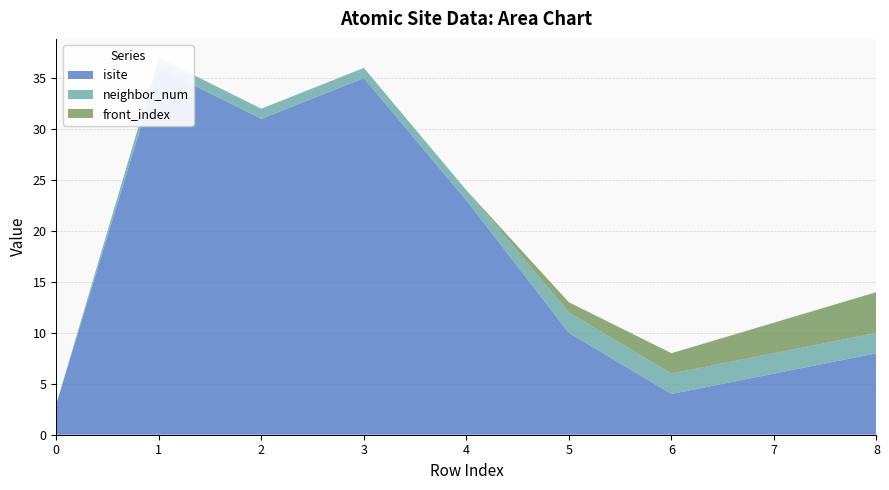

Reading left to right, list all the values displayed in this chart.

isite: 0=3	1=36	2=31	3=35	4=23	5=10	6=4	7=6	8=8
neighbor_num: 0=0	1=1	2=1	3=1	4=1	5=2	6=2	7=2	8=2
front_index: 0=0	1=0	2=0	3=0	4=0	5=1	6=2	7=3	8=4